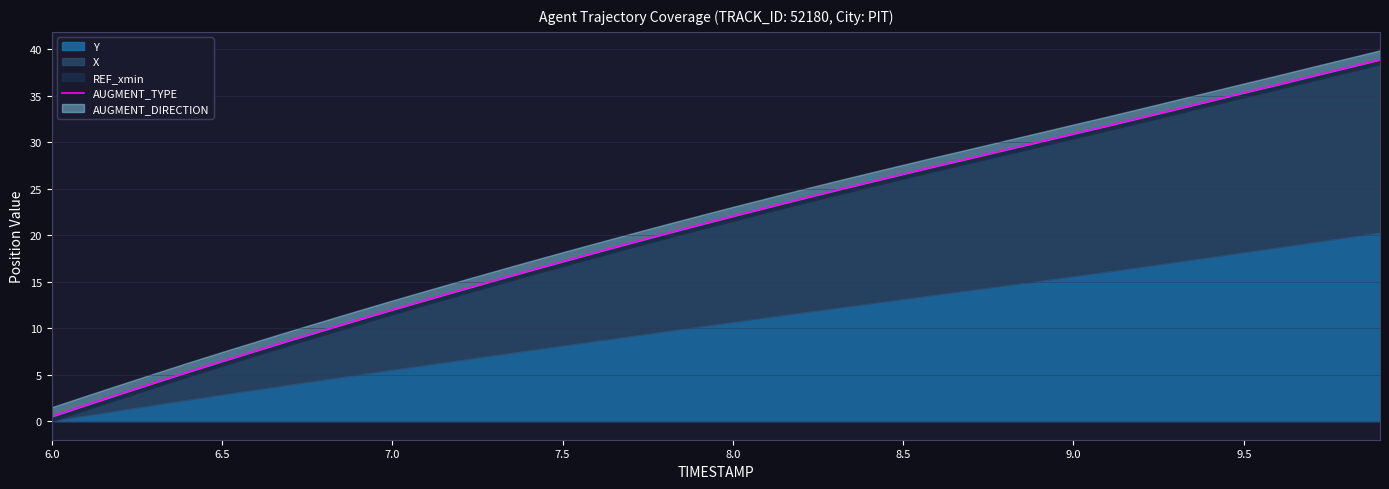

What is the maximum value shown in the chart?

38.9